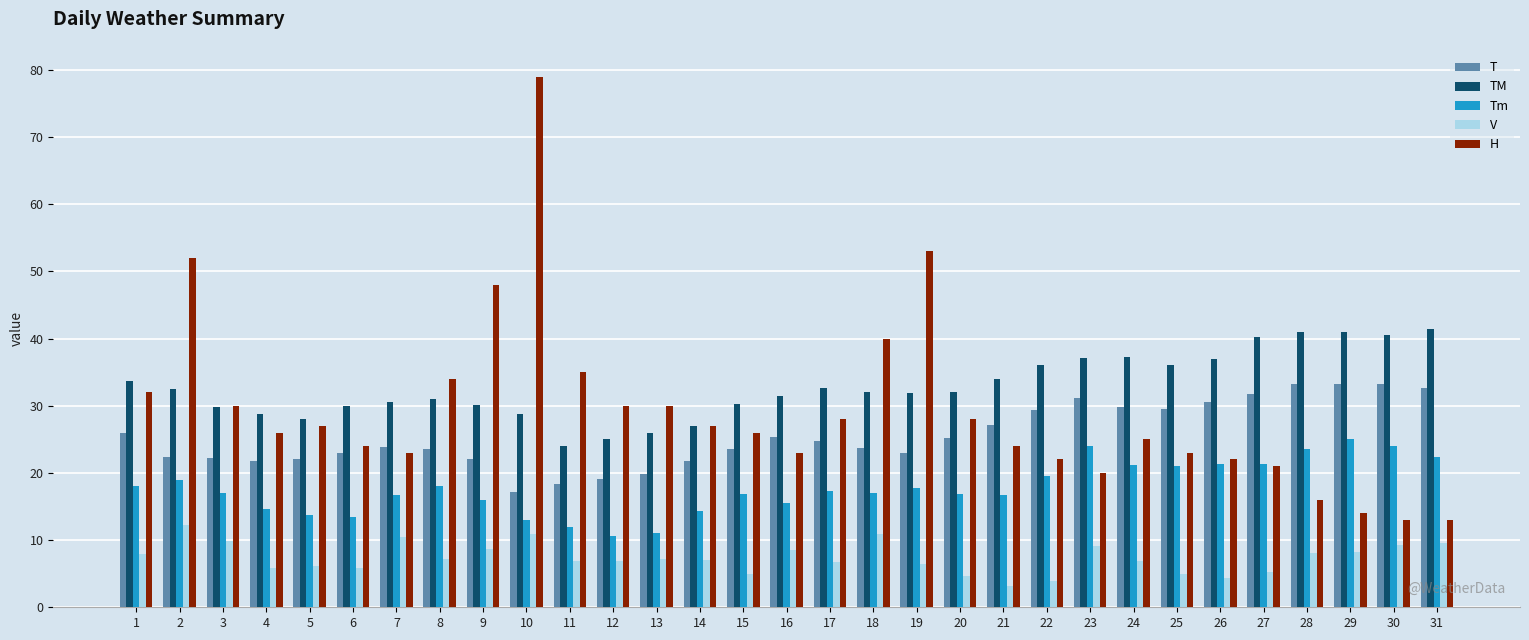

Are the bars horizontal?

No